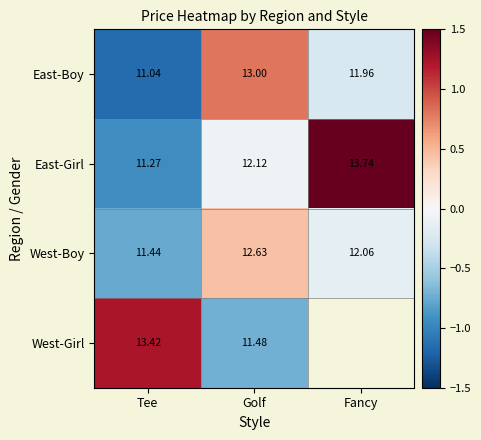

Between Tee and Fancy, which is larger?

Fancy